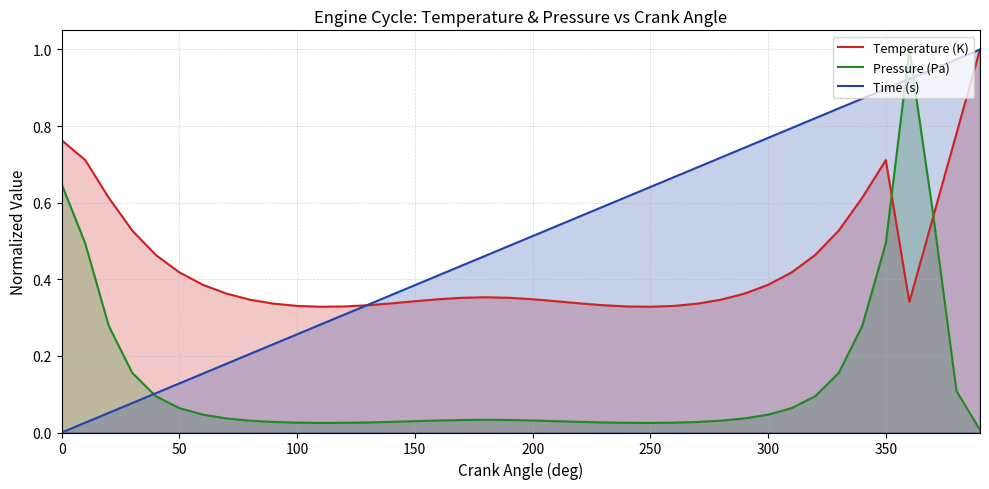

True or false: Pressure (Pa) has more than 1 interior local peaks.

True